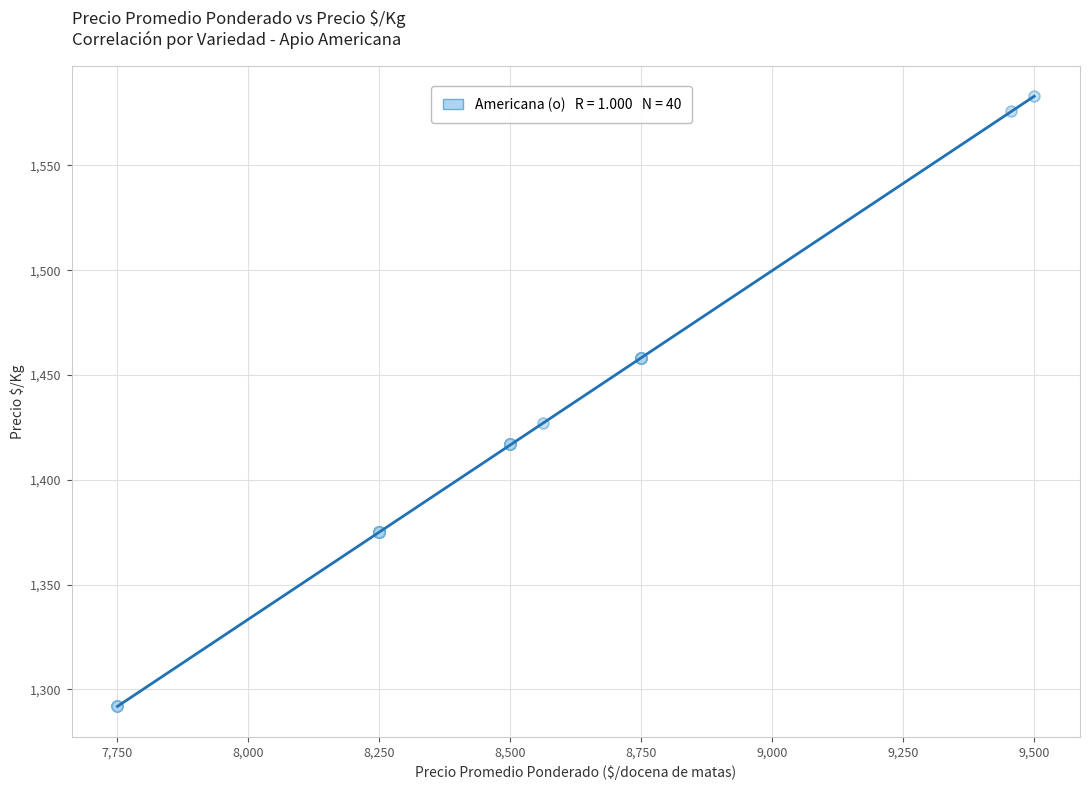

What Y value in the scatter plot is closest to 1437?

1427